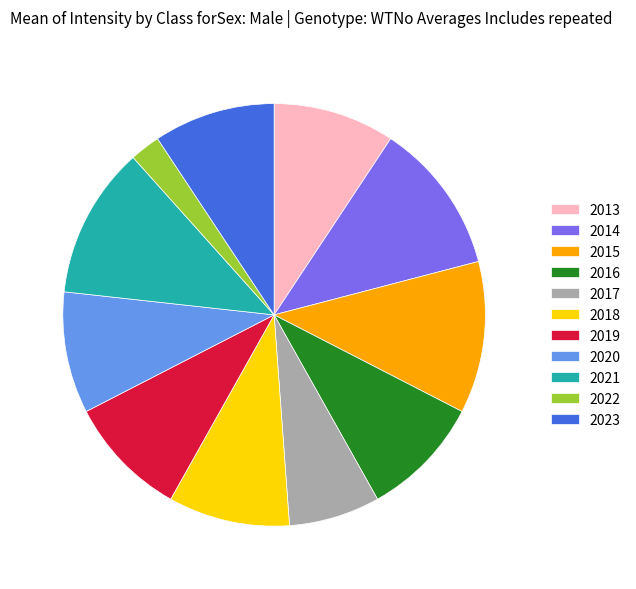

Do 2021 and 2022 together represent more than half of the pie?

No